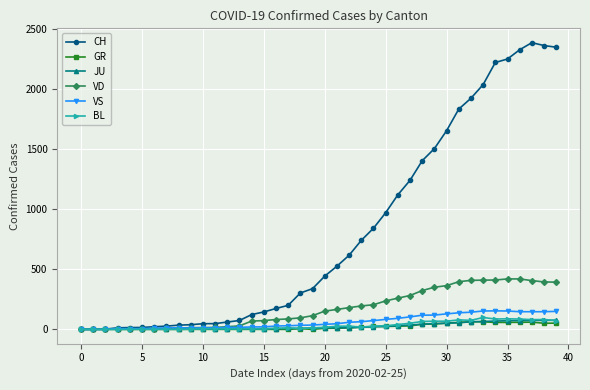

At how many categories does at least one series exceed 1532?

10